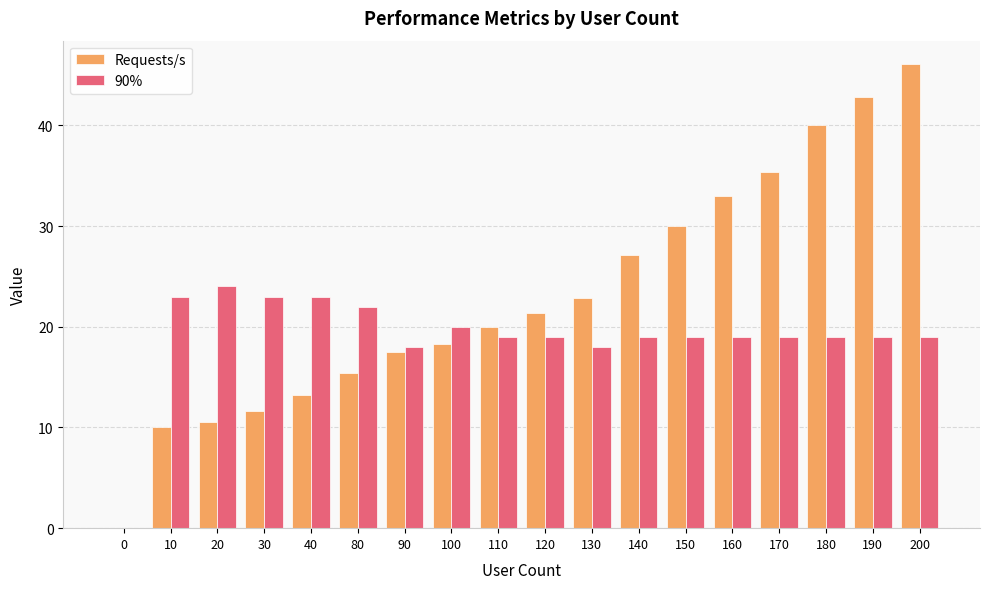

What is the sum of the Requests/s values at 160 and 80?

48.4